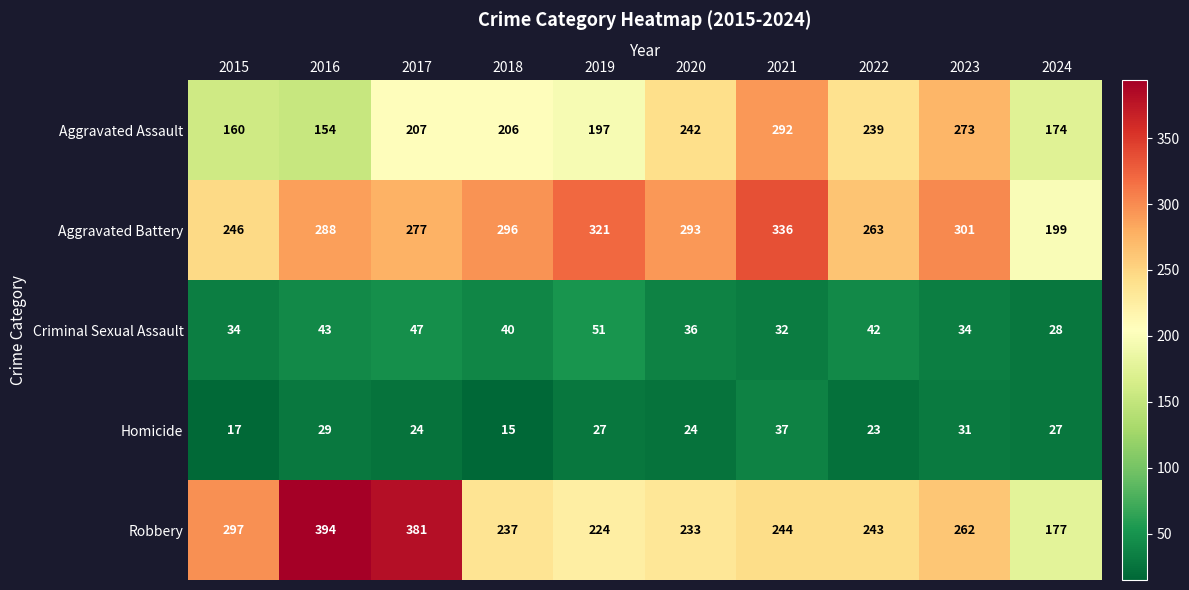

What is the smallest value displayed?

15